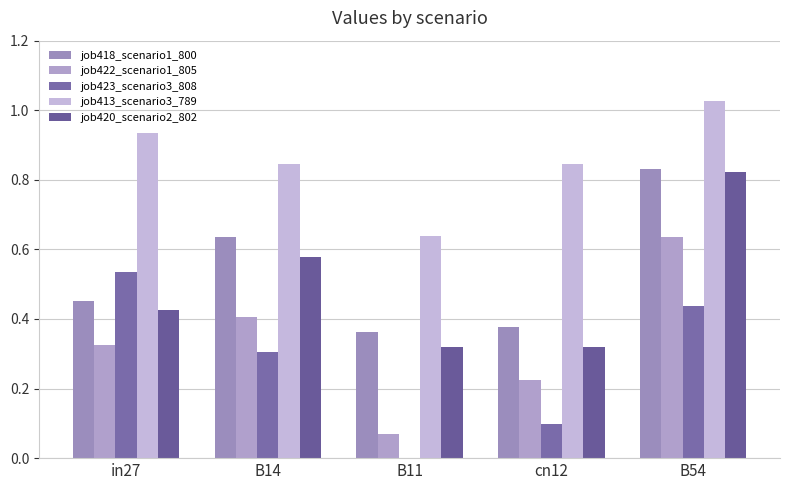

True or false: job418_scenario1_800 has a value of 0.7 at in27.

False